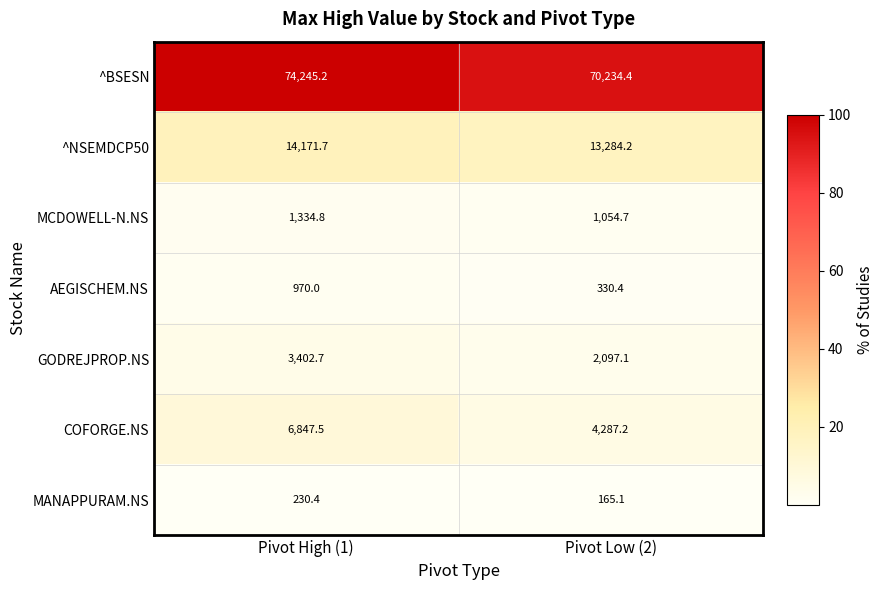

Which category has the lowest value across all series?

Pivot Low (2)